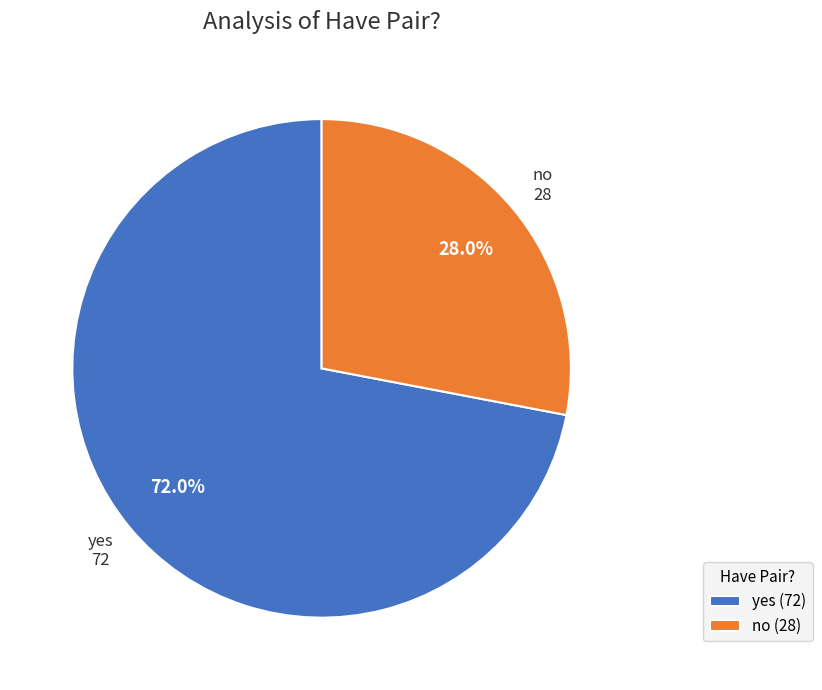

Which slice is the largest?

yes